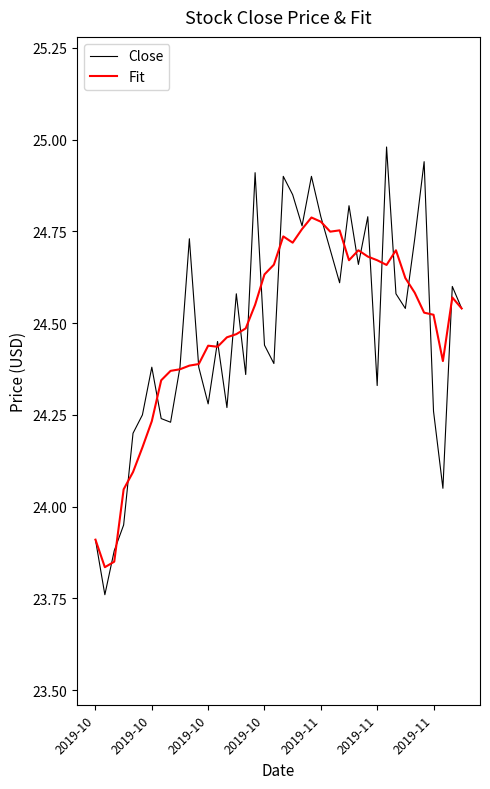

Rank the series by their maximum value, from highest to lowest.

Close, Fit